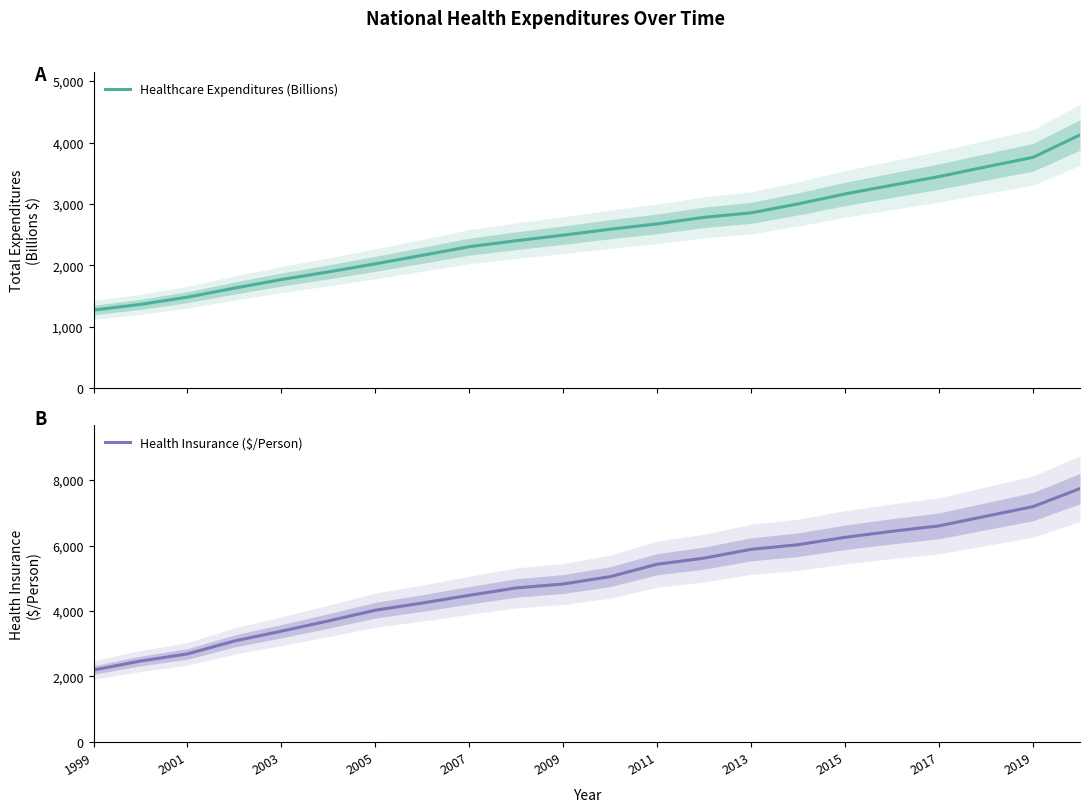

Reading right to left, transcribe all the data shown in this chart.

Healthcare Expenditures (Billions): 4124.0	3759.1	3604.5	3446.5	3305.6	3163.6	3001.4	2855.8	2782.8	2676.2	2589.4	2492.5	2402.0	2305.0	2164.4	2025.9	1894.1	1769.9	1630.6	1483.1	1365.7	1273.7
Health Insurance ($/Person): 7739.0	7188.0	6896.0	6600.0	6435.0	6251.0	6025.0	5884.0	5615.0	5429.0	5049.0	4824.0	4704.0	4479.0	4242.0	4024.0	3695.0	3383.0	3083.0	2689.0	2471.0	2196.0